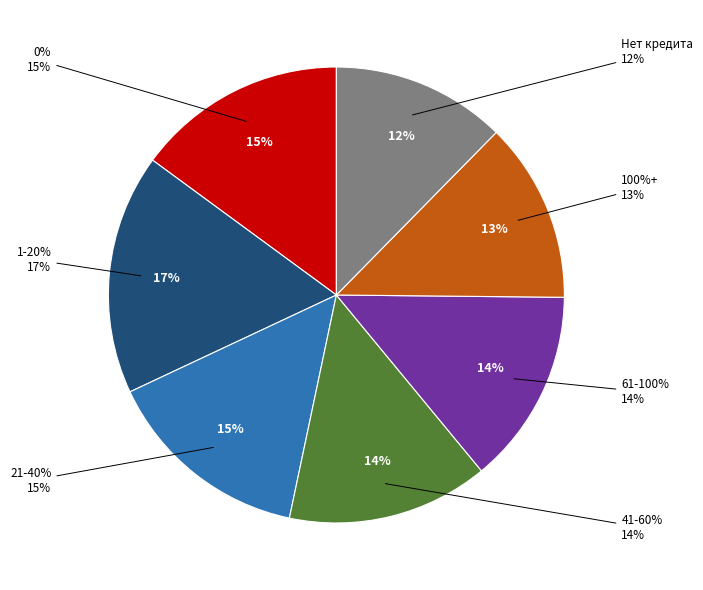

Is there a majority slice in this chart?

No